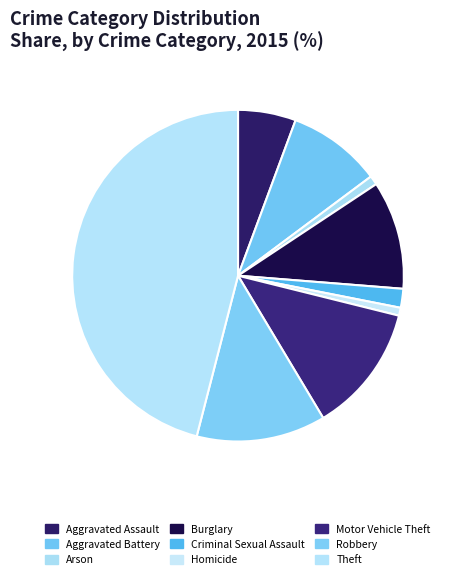

Approximately how many times larger is the value at Robbery compared to Criminal Sexual Assault?

6.8